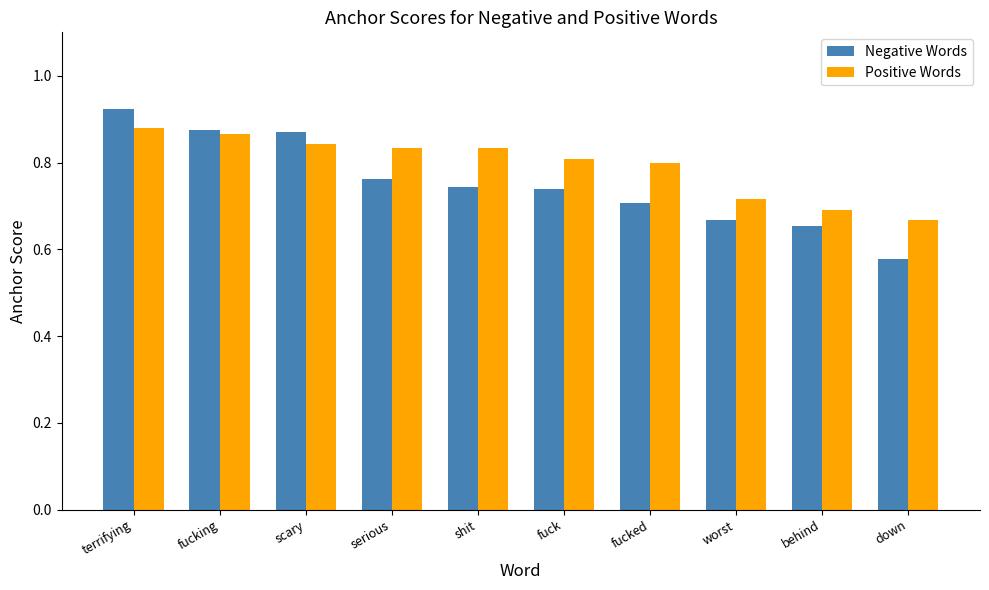

Is it true that Negative Words equals 0.8 at serious?

True